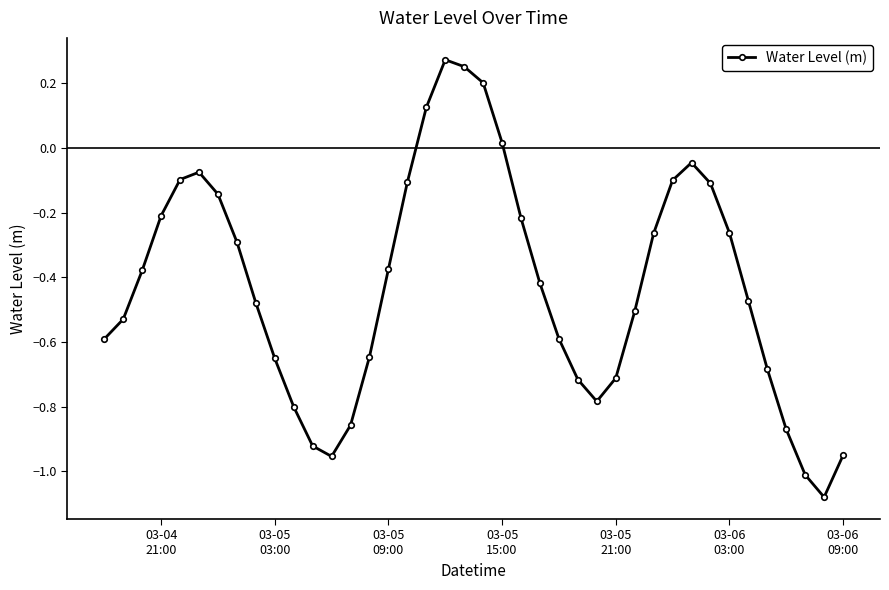

How many lines are shown in the chart?

1